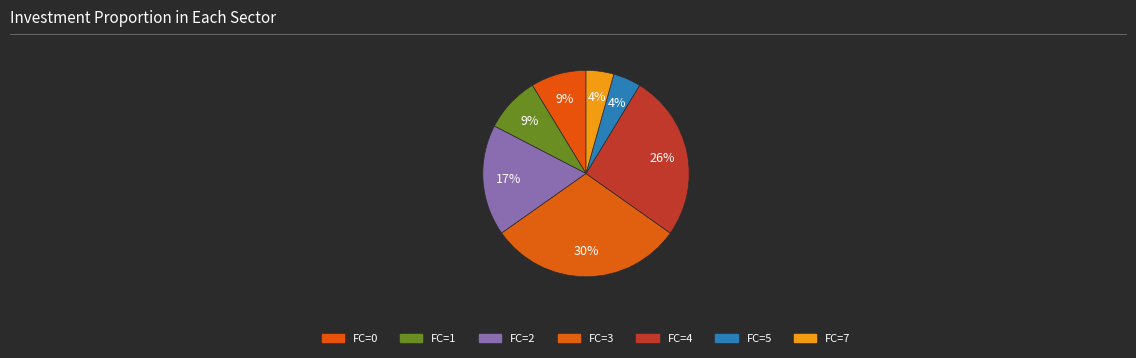

Count the number of slices in the pie.

7